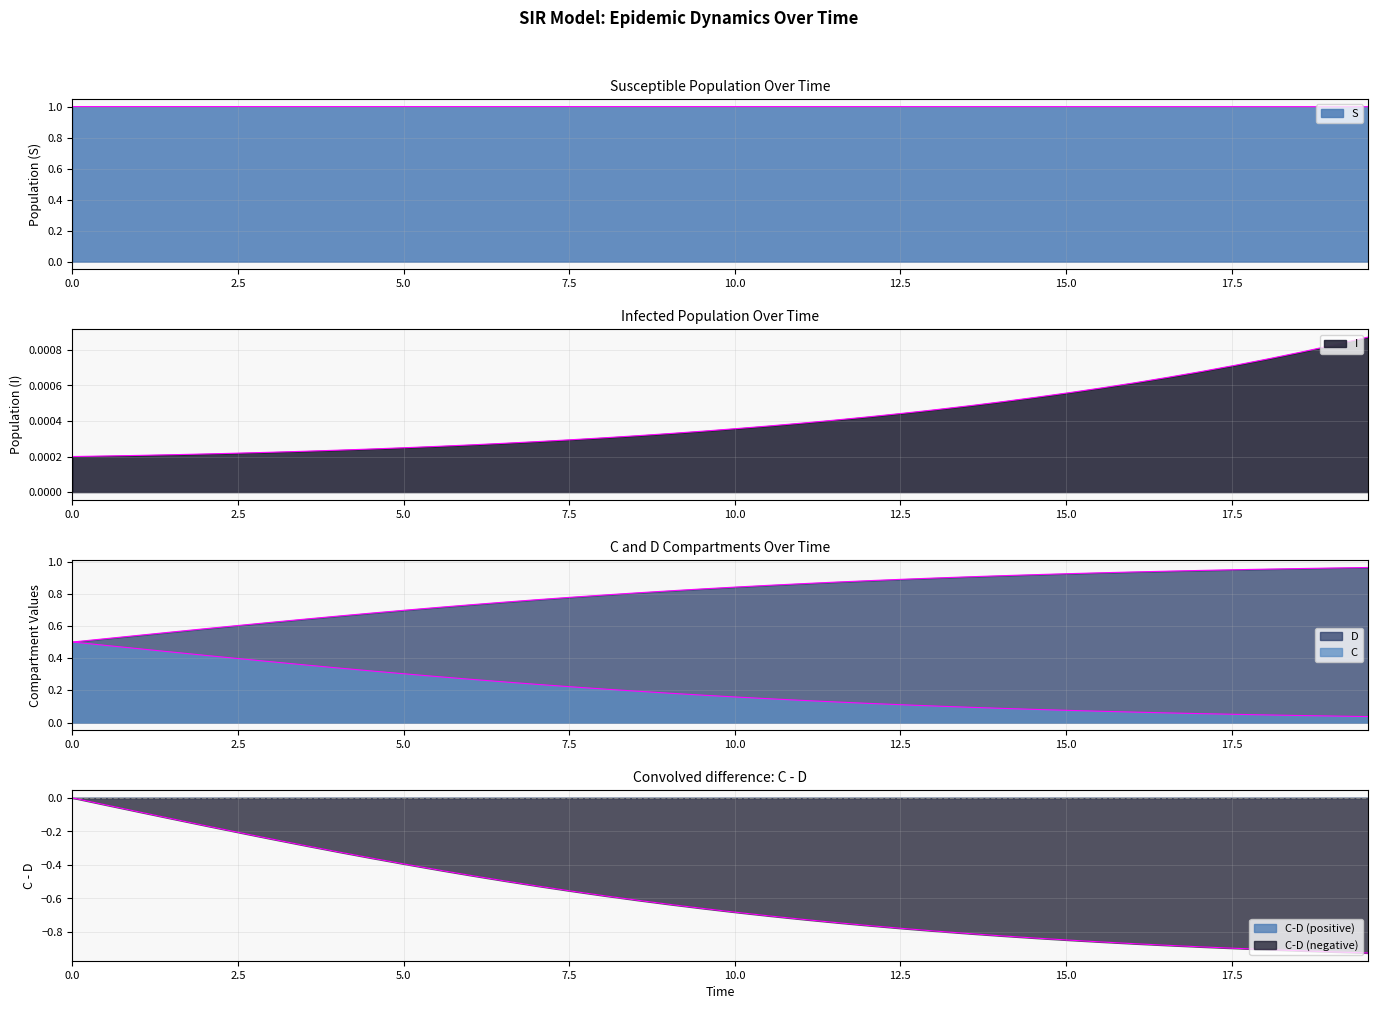

Which series has the largest total across all categories?

S